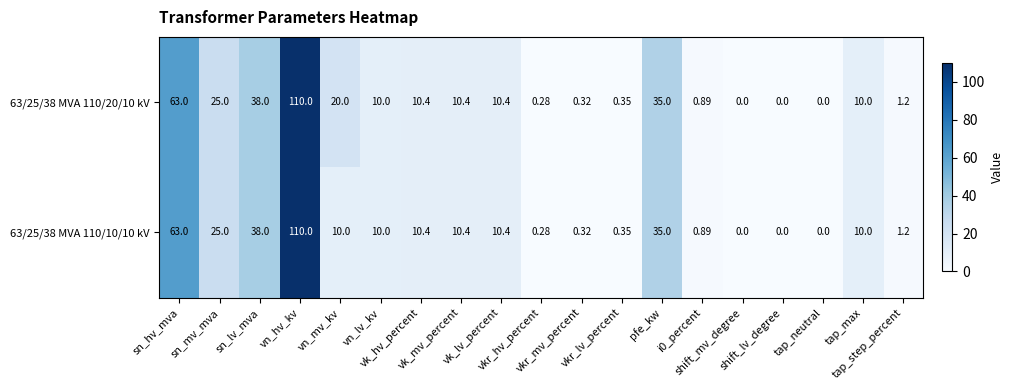

Count the number of data series in this chart.

2